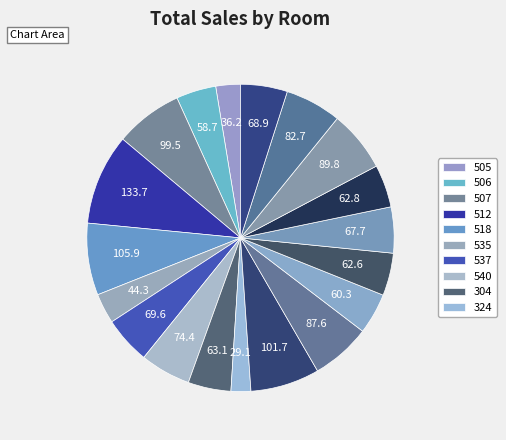

How many segments does this pie chart have?

19